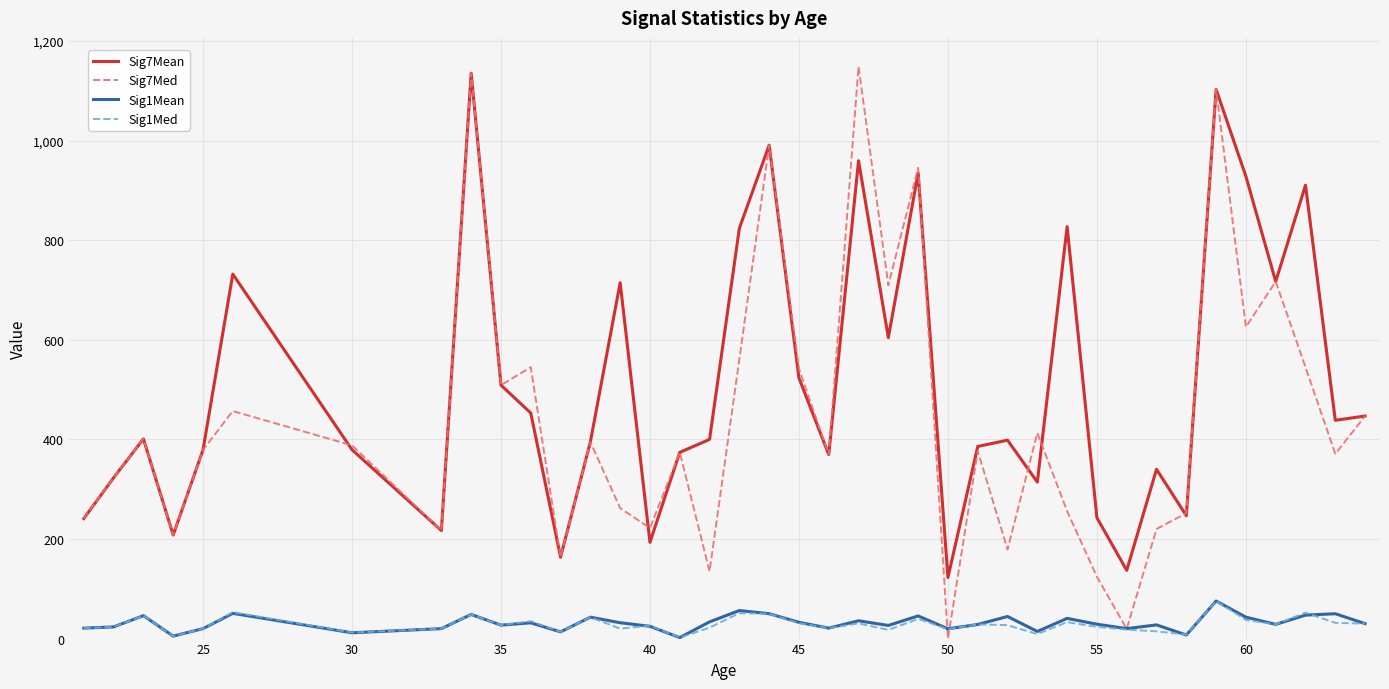

What is the lowest value of the Sig7Mean series?

122.7